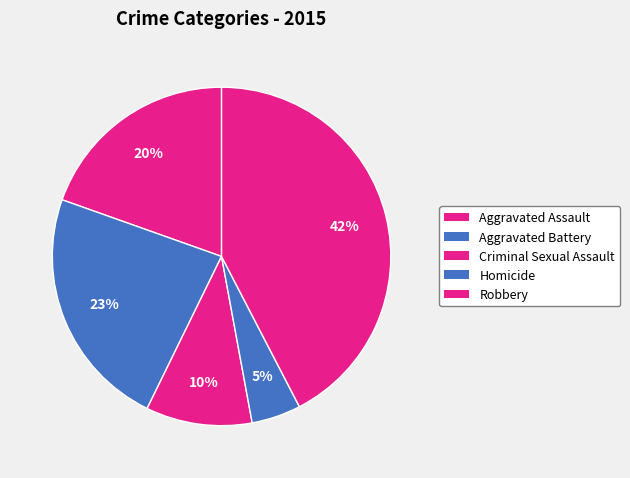

What is the largest slice in the pie chart?

Robbery